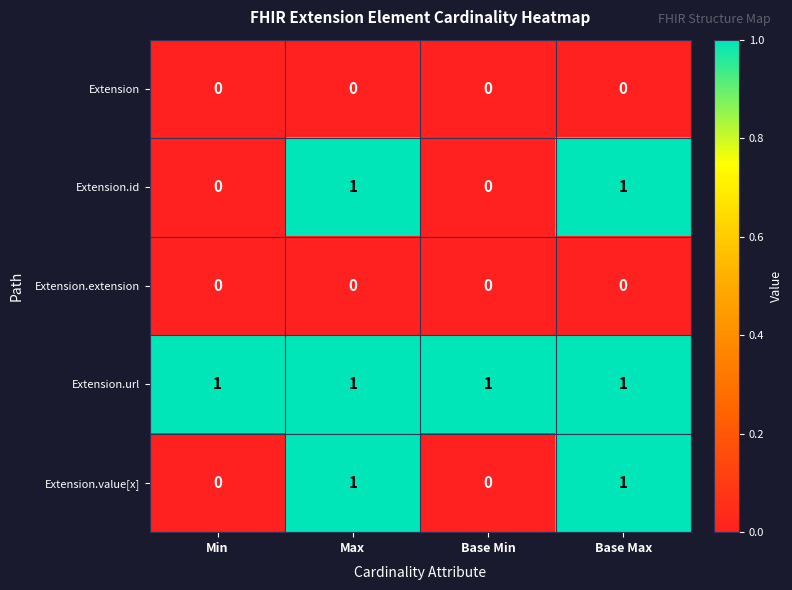

How many data points in Extension.id are less than 1?

2